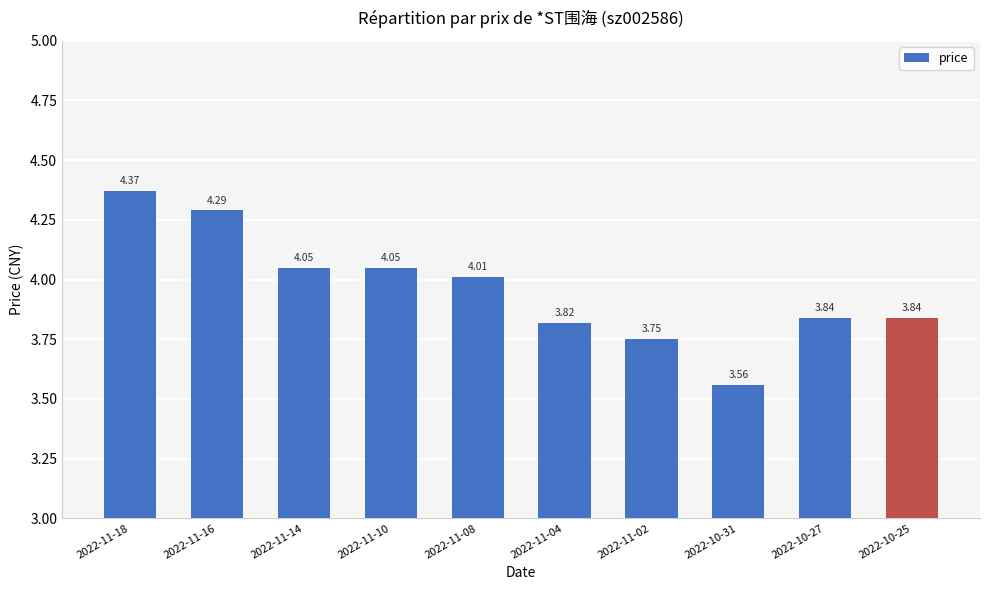

At which category does the chart reach its peak across all series?

2022-11-18